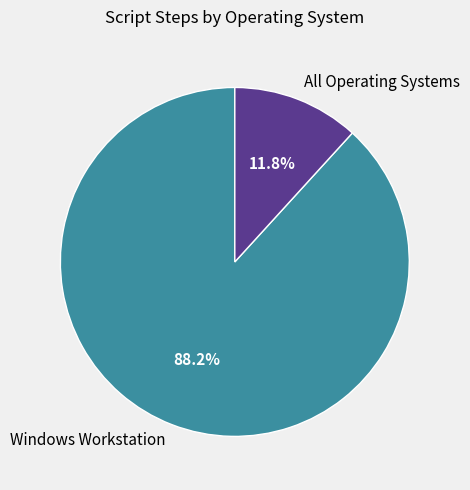

What percentage is NOT represented by All Operating Systems?

88.2%